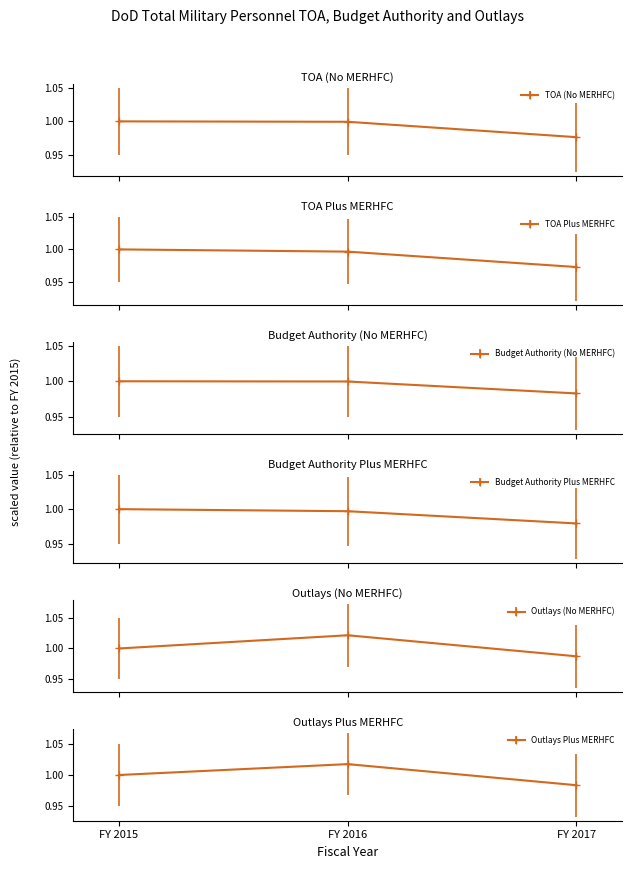

Which label corresponds to the smallest value in the chart?

FY 2017